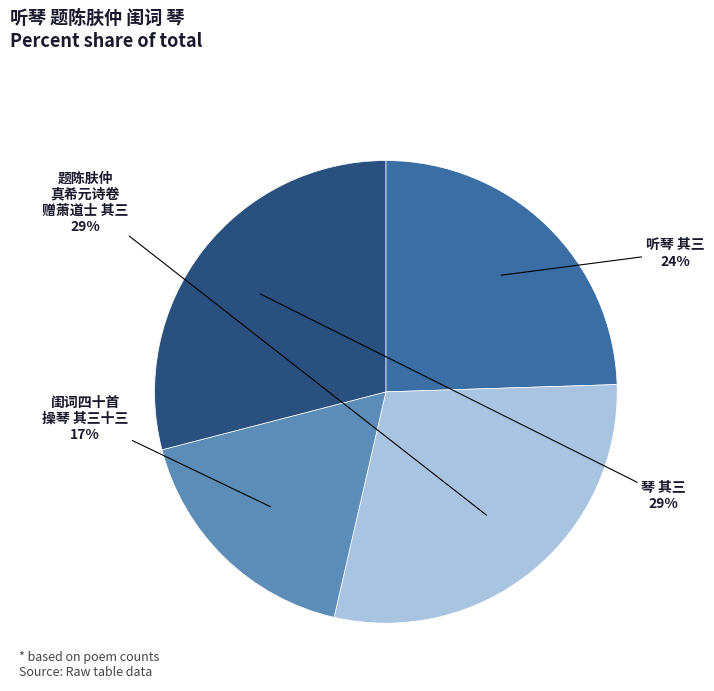

Count the number of slices in the pie.

4